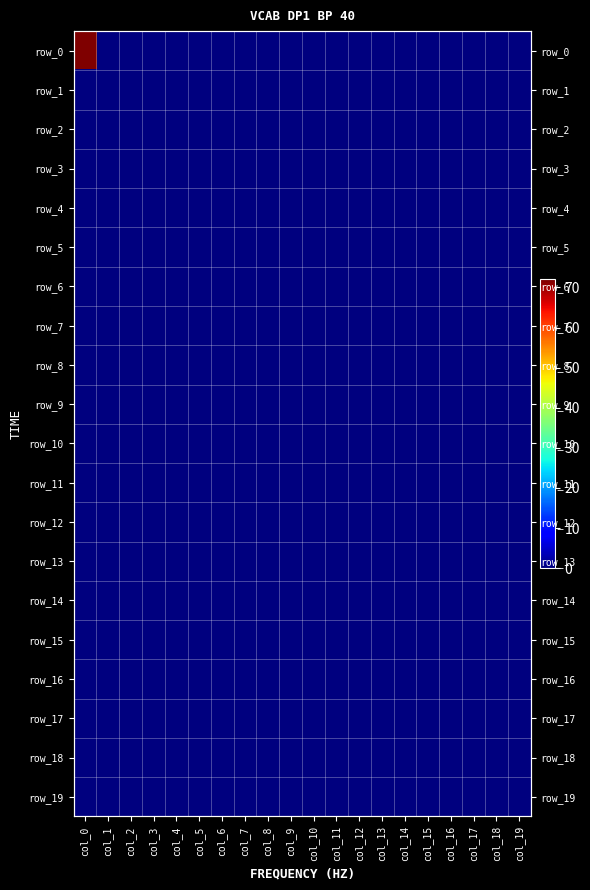

Which category has the lowest value in the row_12 series?

col_0